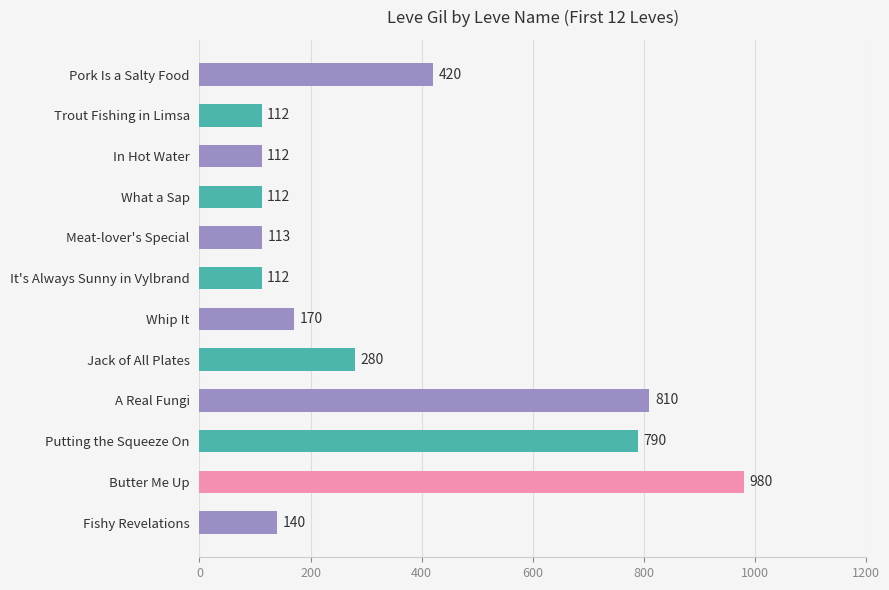

Between Meat-lover's Special and Jack of All Plates, which is larger?

Jack of All Plates